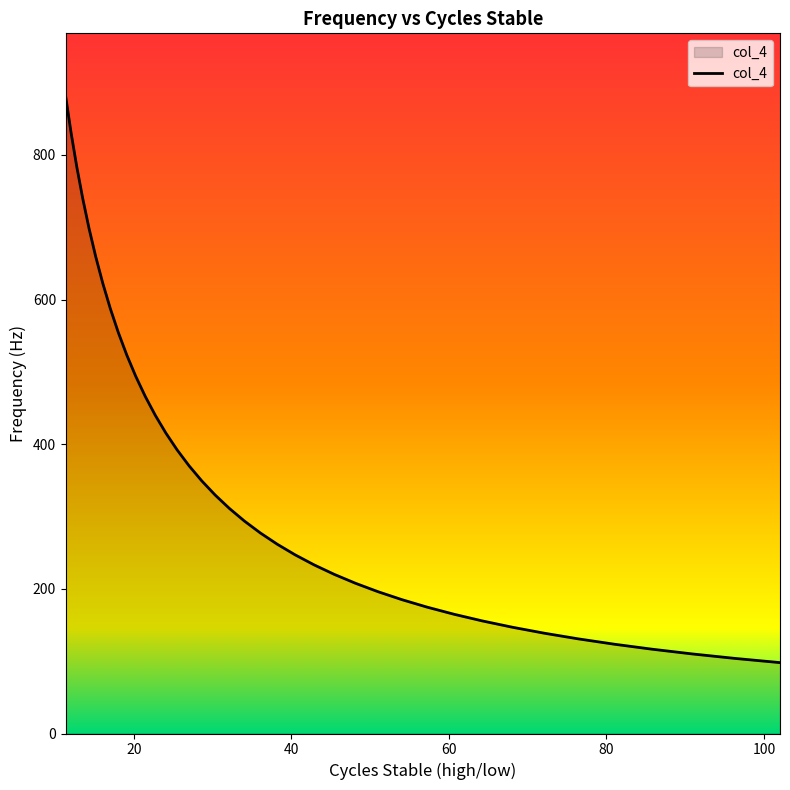

What is the minimum value shown in the chart?

98.0